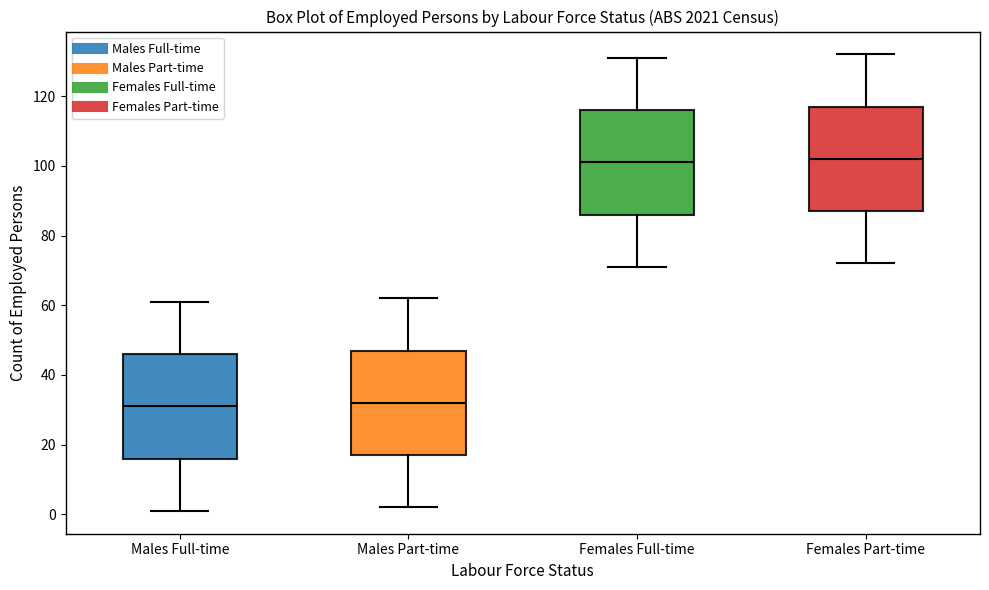

Reading left to right, read every box against the y-axis: the position of its median line, the range the box covers, and the ends of its whiskers. The values are not printed on the chart, so give them approximately, as read against the axis.

Males Full-time: median 32, box 16 to 46, whiskers 2 to 62
Males Part-time: median 32, box 18 to 48, whiskers 2 to 62
Females Full-time: median 102, box 86 to 116, whiskers 72 to 132
Females Part-time: median 102, box 88 to 118, whiskers 72 to 132